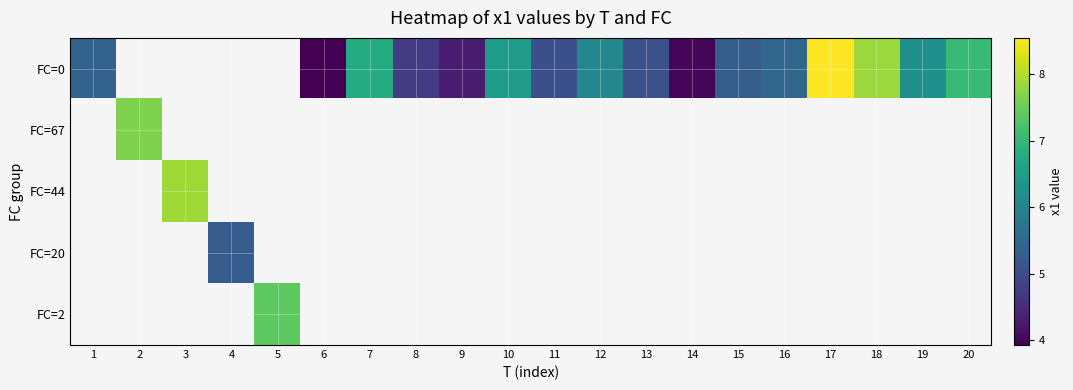

Which series has the largest range (max minus min)?

FC=0